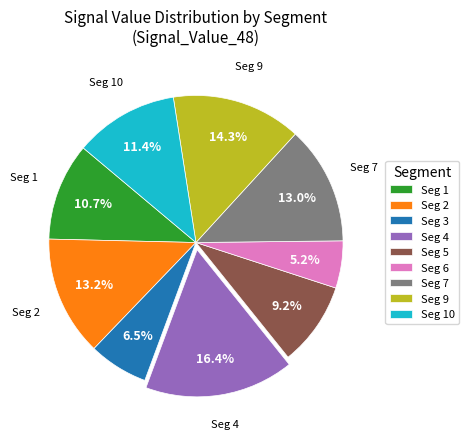

Count the number of slices in the pie.

9